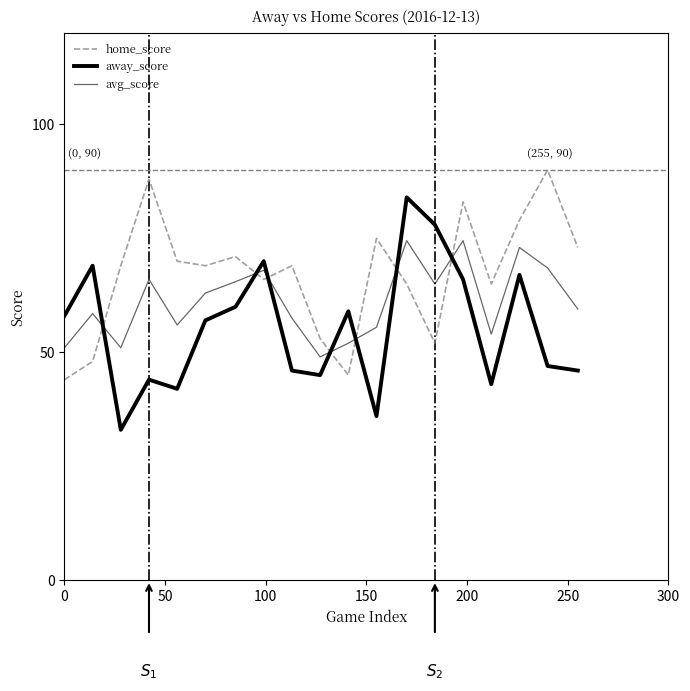

Does the chart have visible grid lines?

No